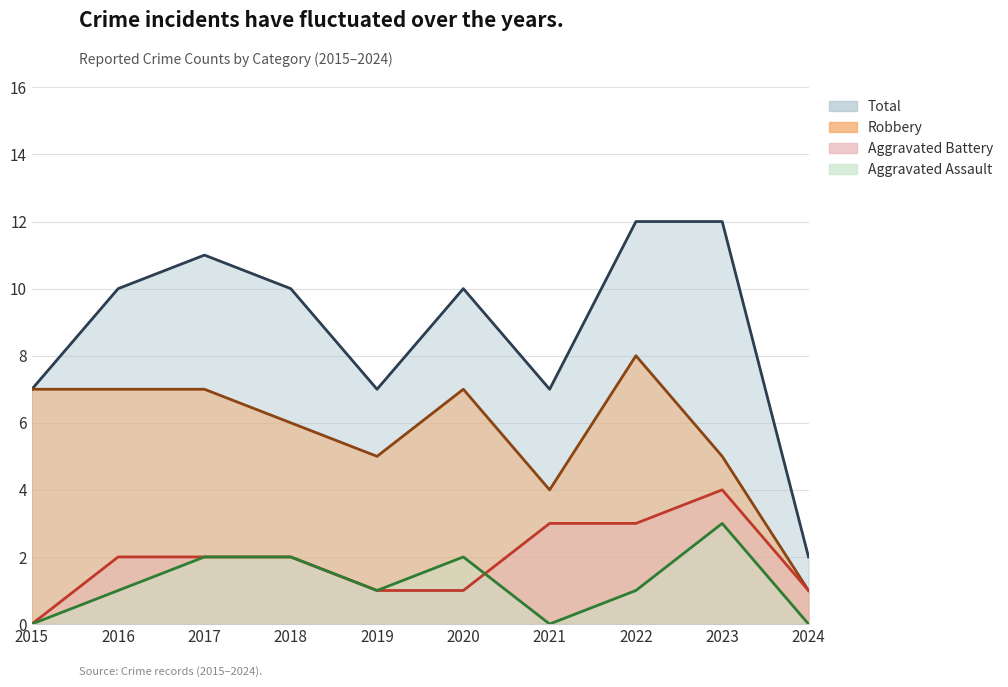

Which series has the largest range (max minus min)?

Total